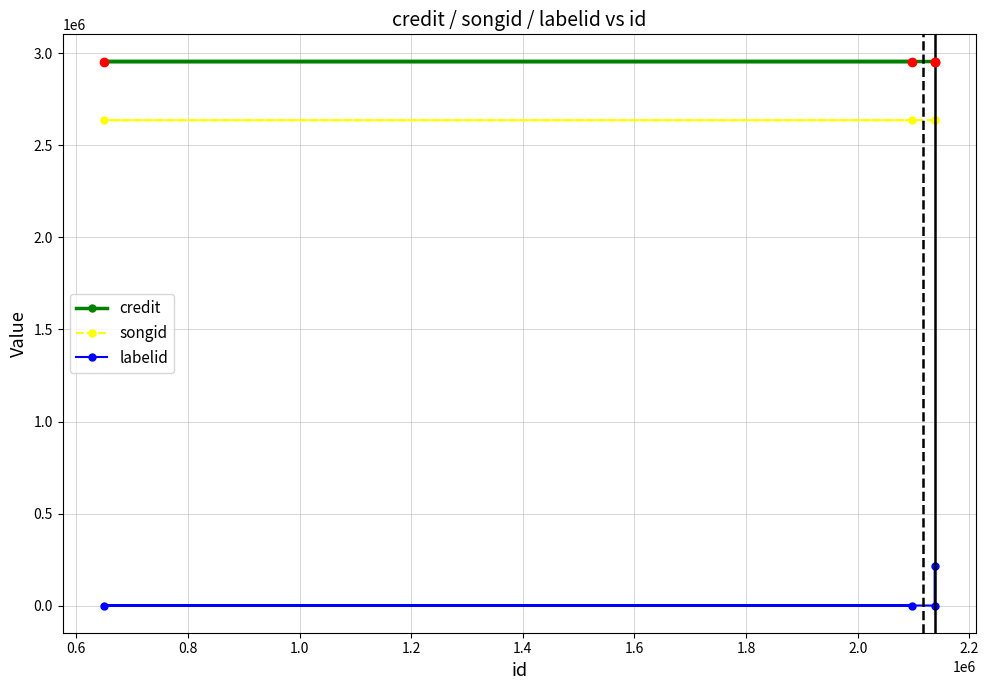

Does the chart have visible grid lines?

Yes